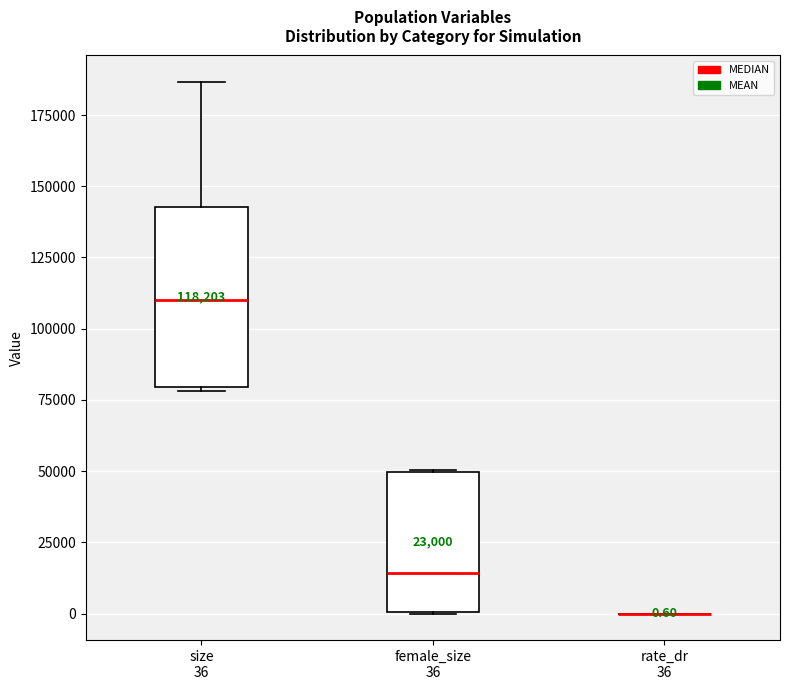

Comparing the boxes themselves (not the whiskers), which one is the tallest?

size 36